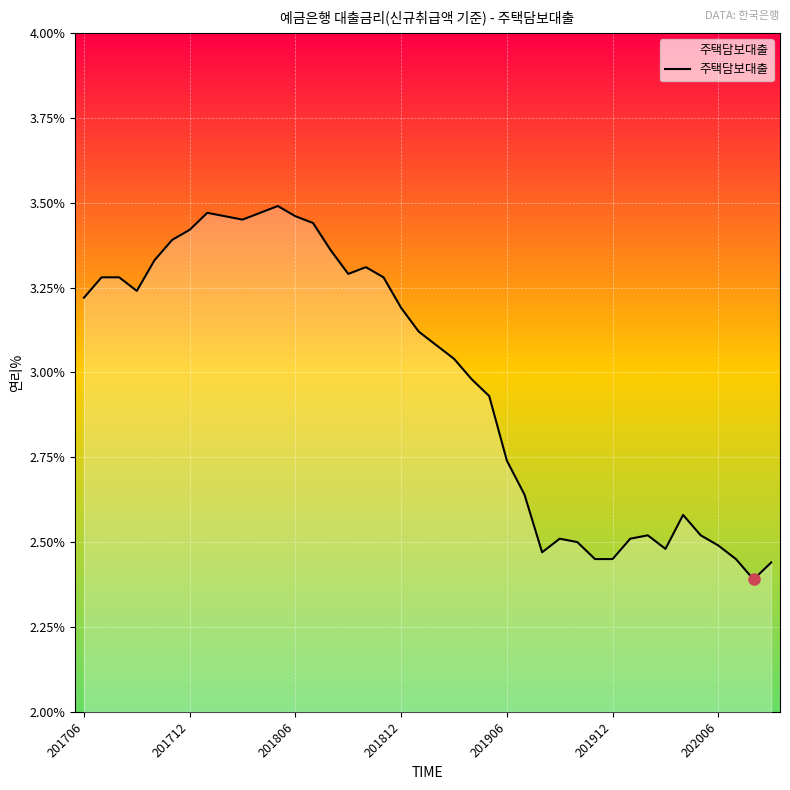

What is the difference between the maximum and minimum values?

1.1